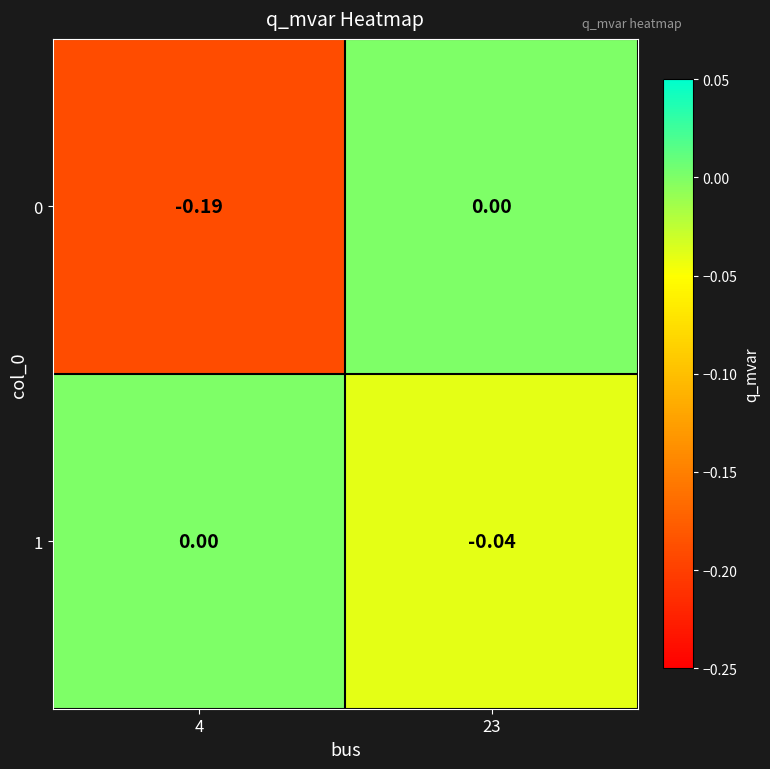

Which label corresponds to the smallest value in the chart?

4